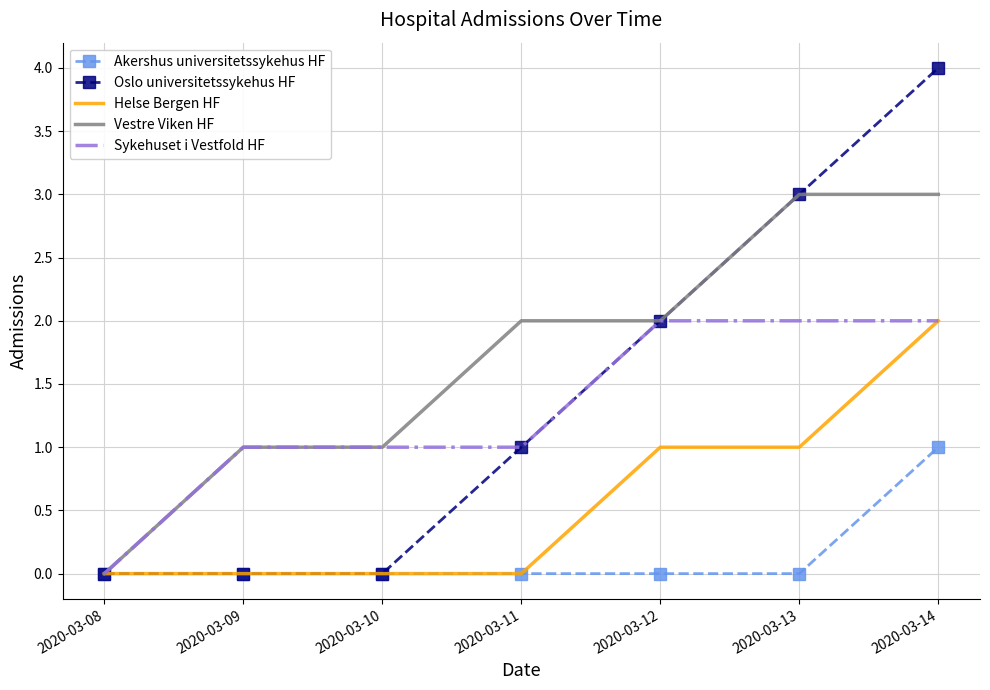

What value does the Sykehuset i Vestfold HF series have at 2020-03-14?

2